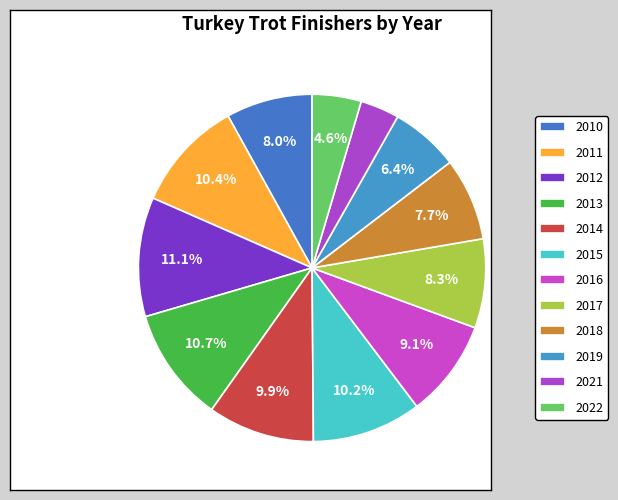

To the nearest percent, what percentage of the pie is 2011?

10%